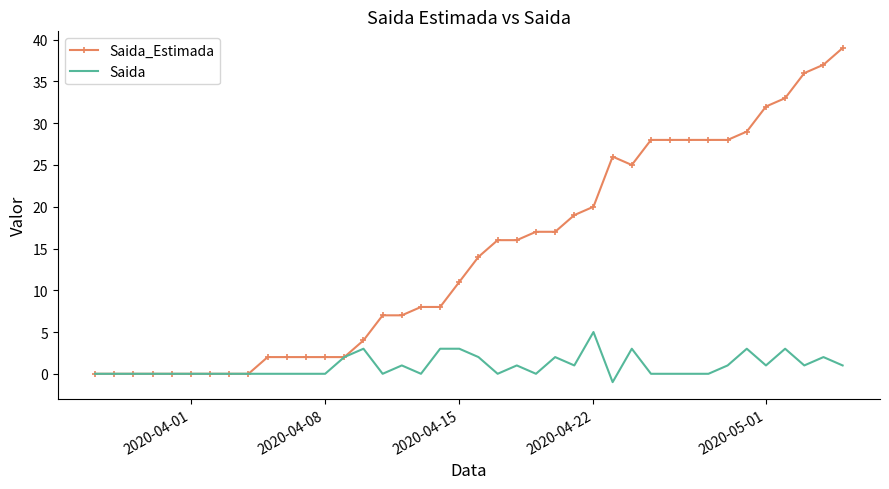

Which series has the widest spread of values?

Saida_Estimada